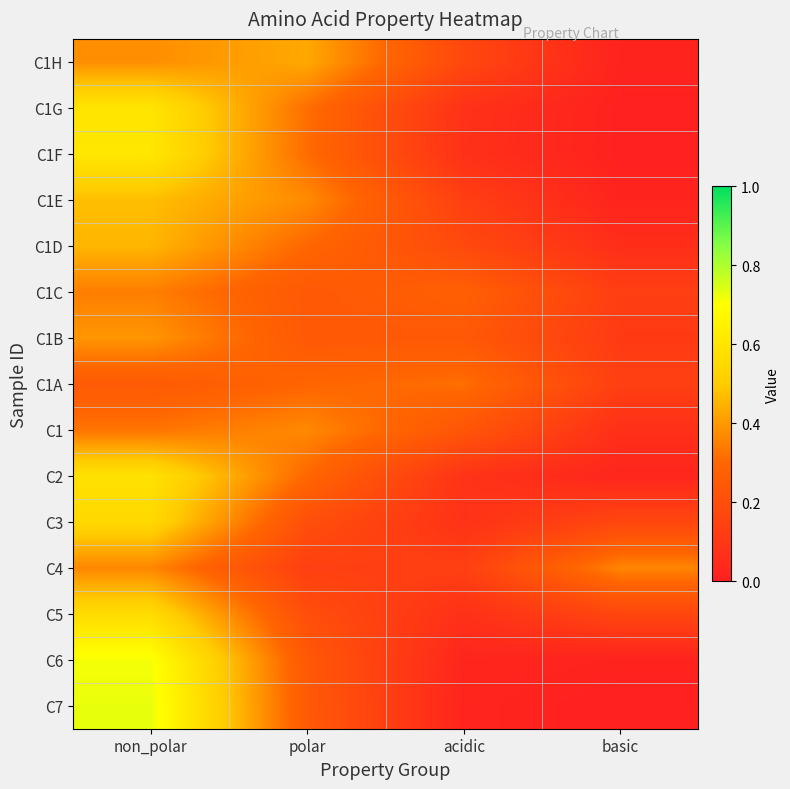

At how many categories does at least one series exceed 0?

4